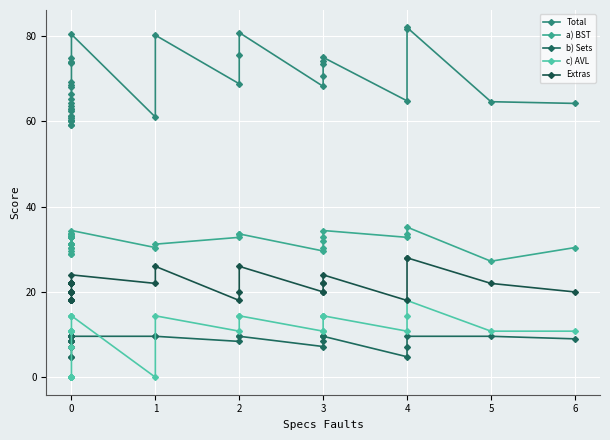

Which series has the largest range (max minus min)?

Total